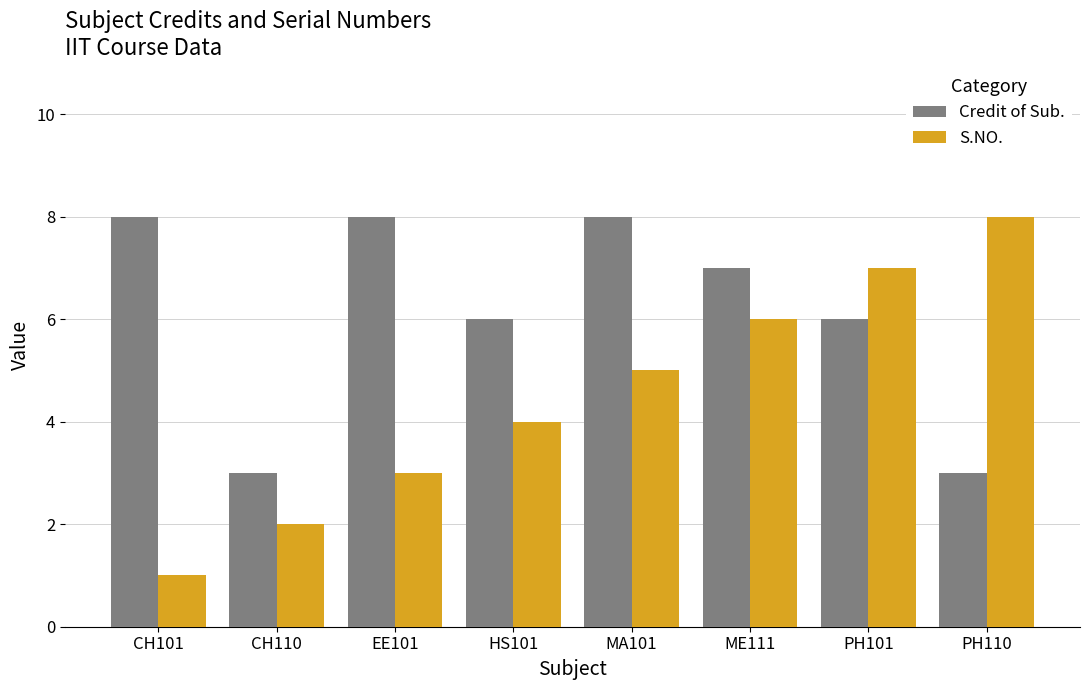

Are the bars grouped side by side (vs. stacked)?

Yes